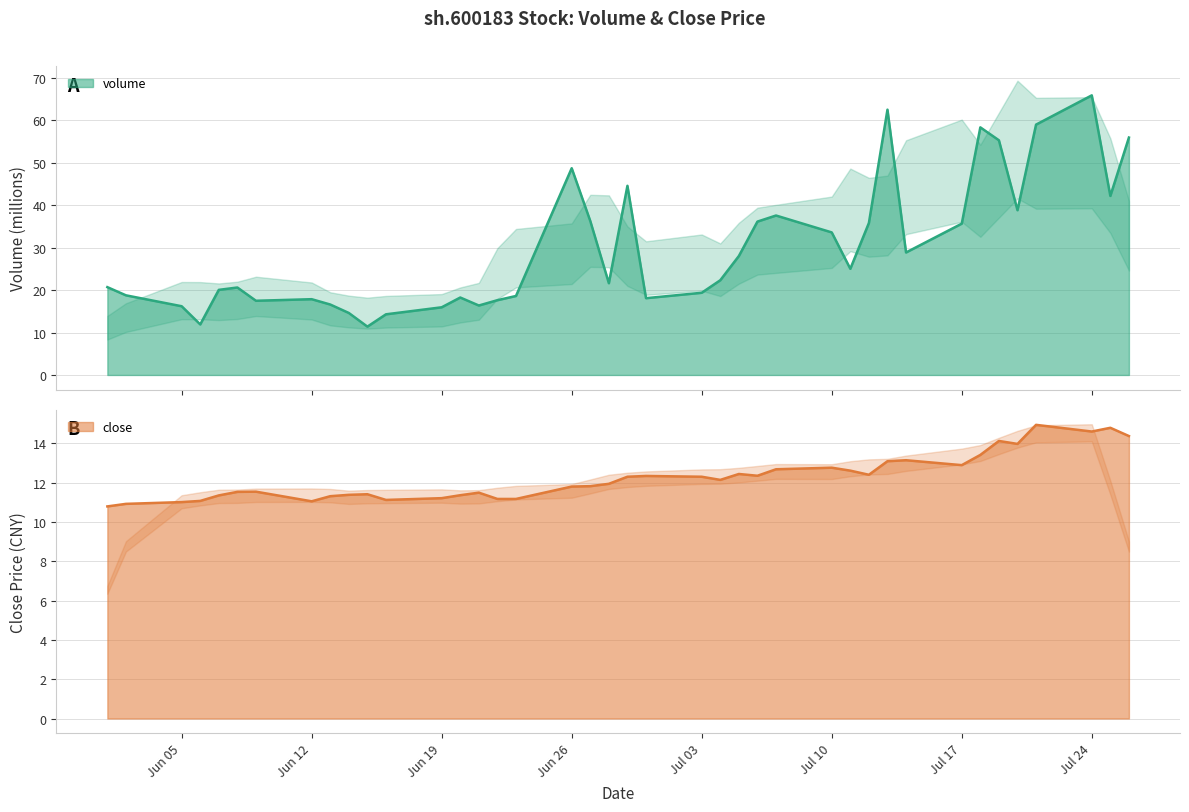

What is the maximum value for volume?

65.9